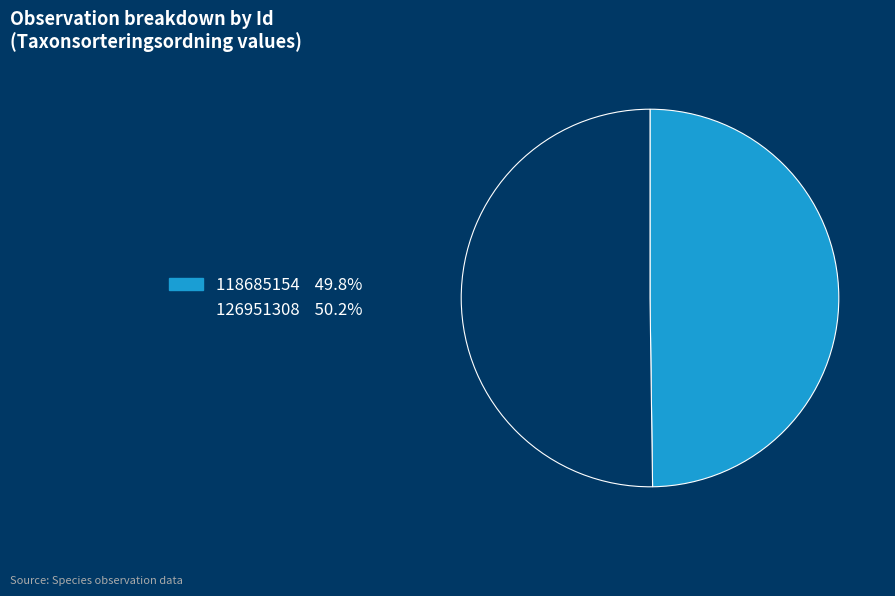

Is the sum of 126951308 and 118685154 greater than half?

Yes